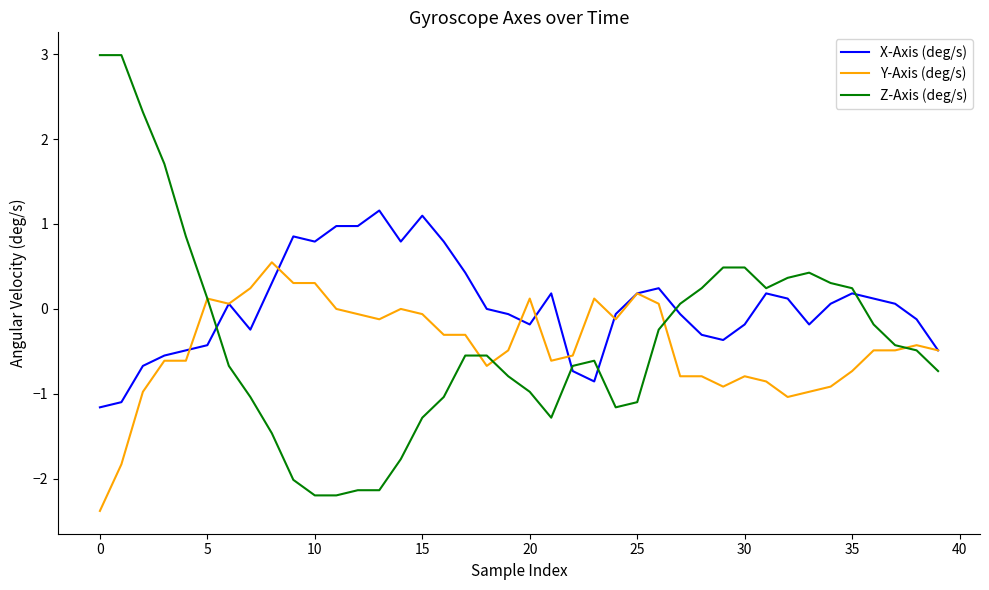

What is the greatest value displayed?

3.0